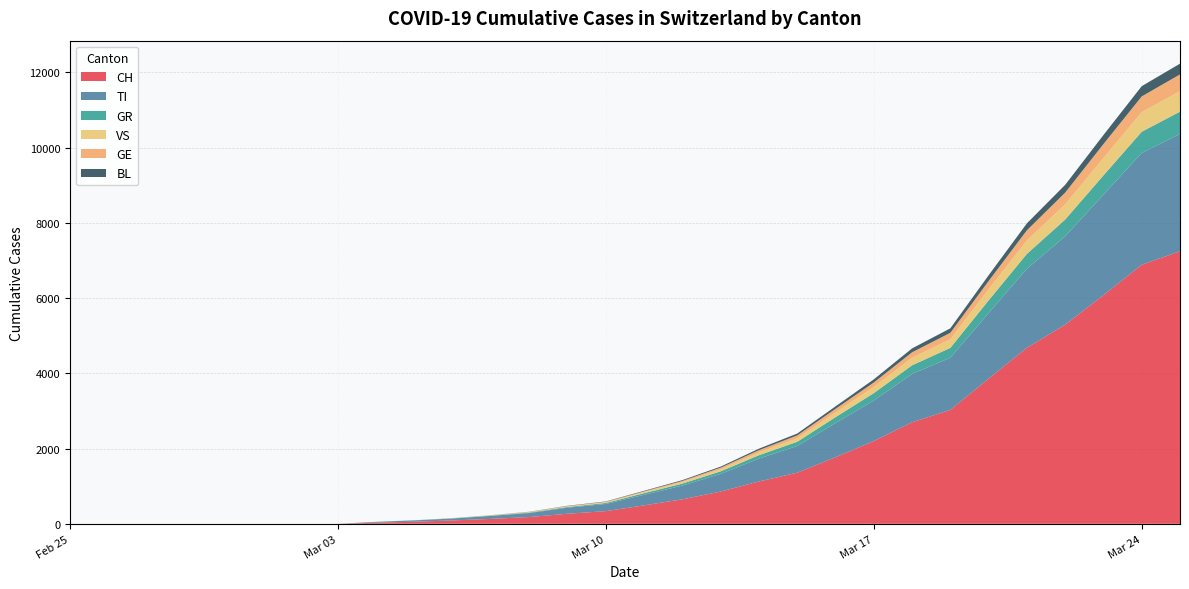

What is the label of the 6th point from the left?

2020-03-01